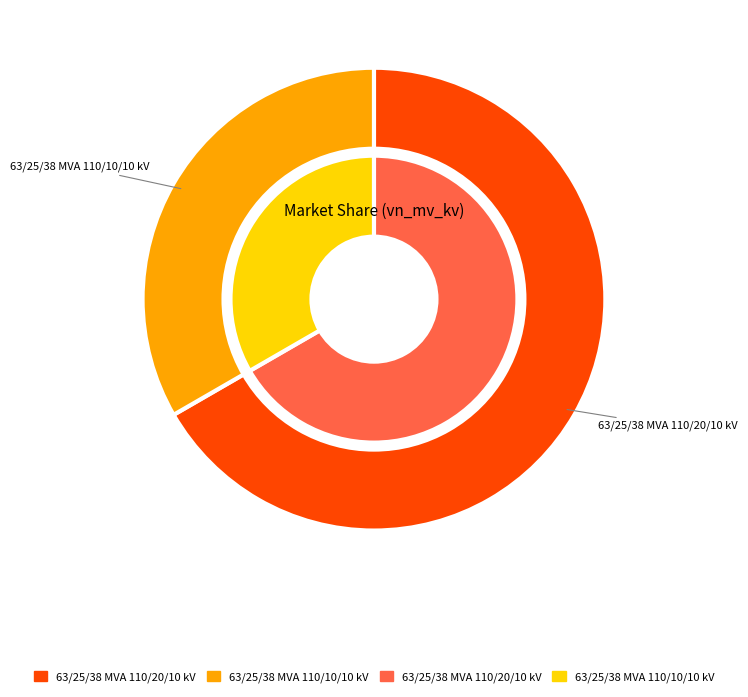

Is 63/25/38 MVA 110/10/10 kV the majority of the pie?

No